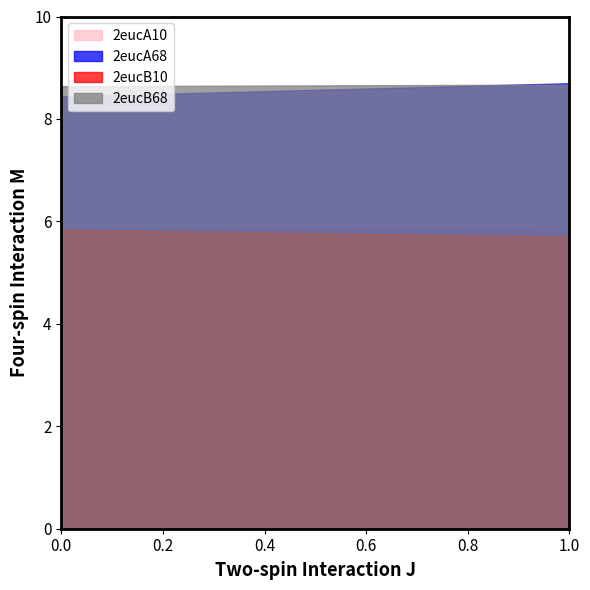

How many distinct data groups are displayed?

4